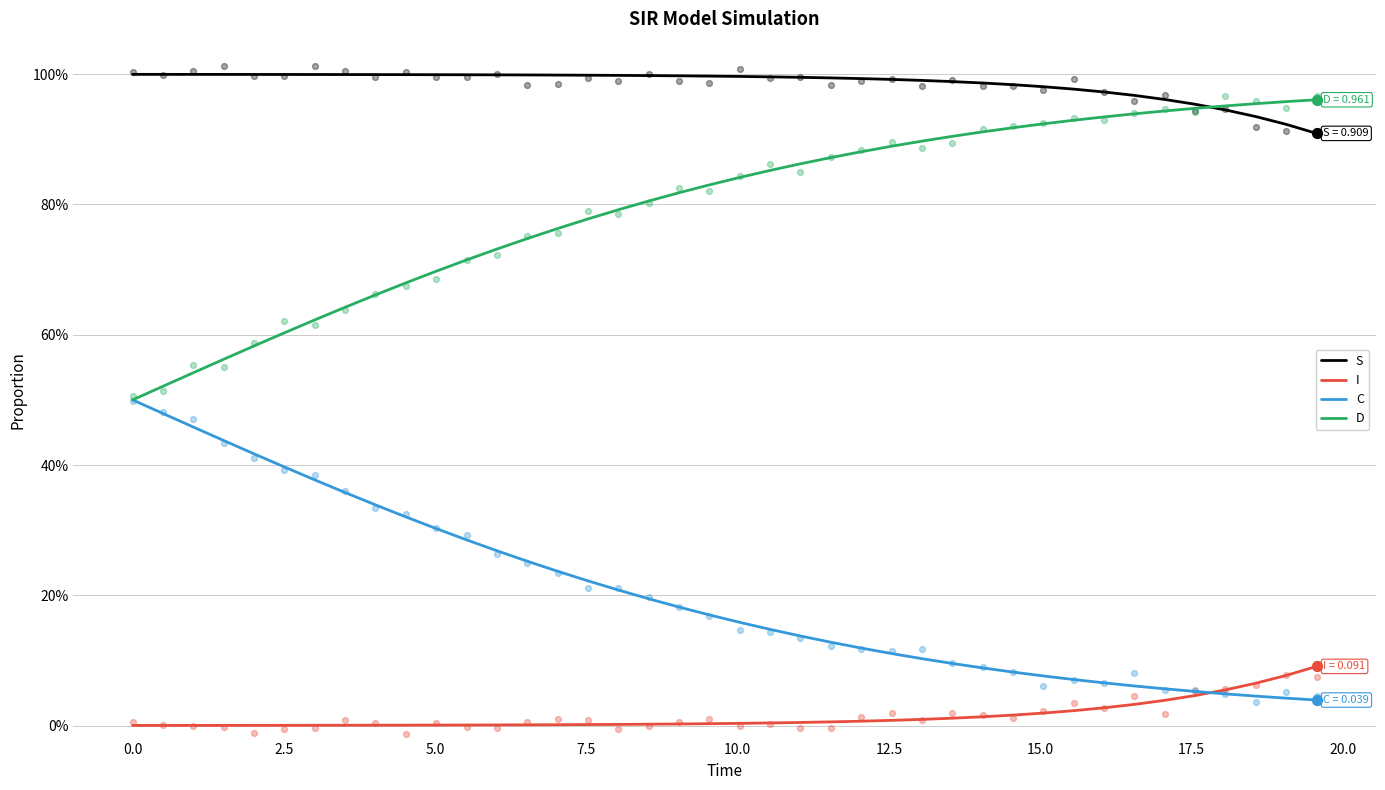

What are all the series names shown in the legend?

S, I, C, D